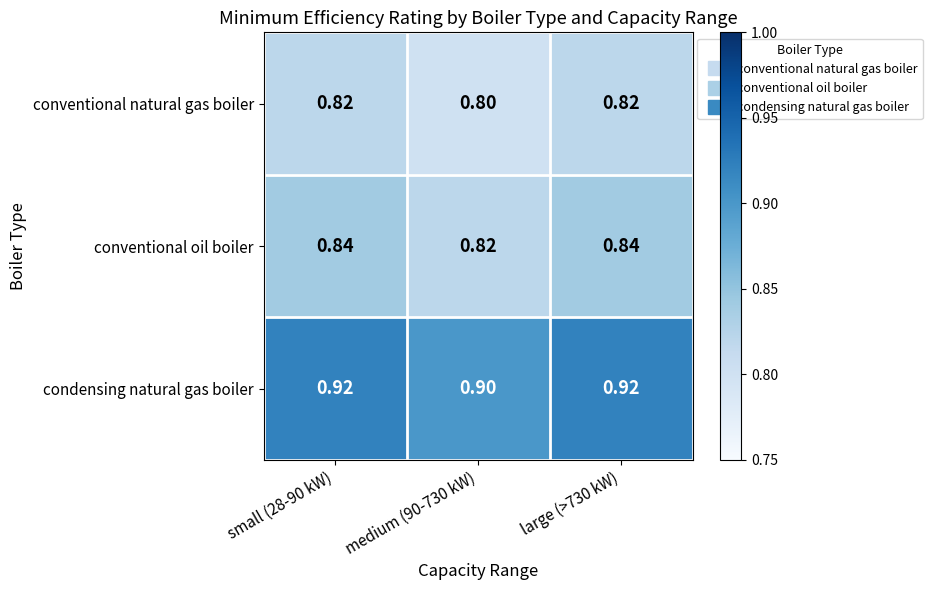

Rank the series at large (>730 kW) from highest to lowest value.

condensing natural gas boiler, conventional oil boiler, conventional natural gas boiler